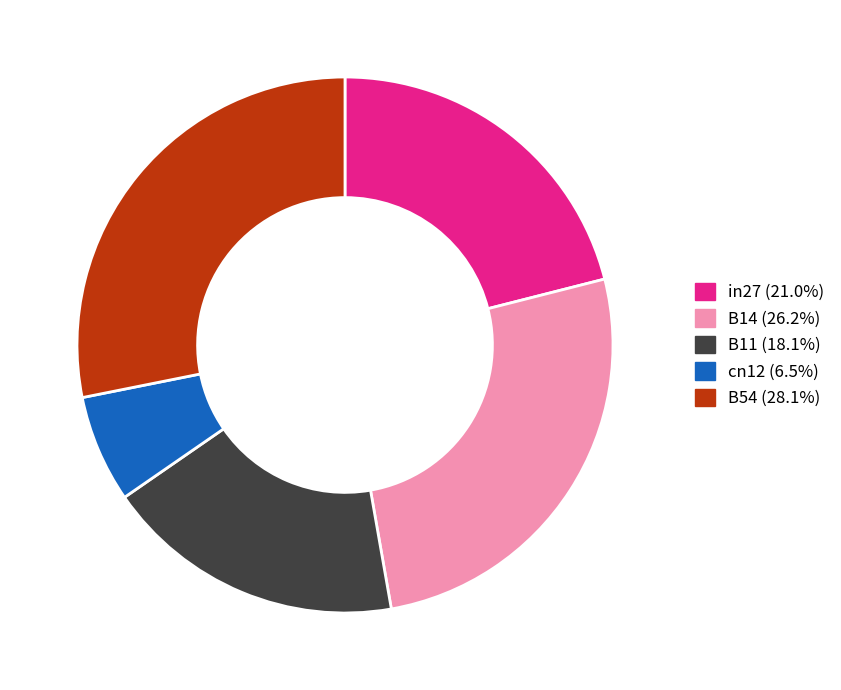

Which slice is the largest?

B54